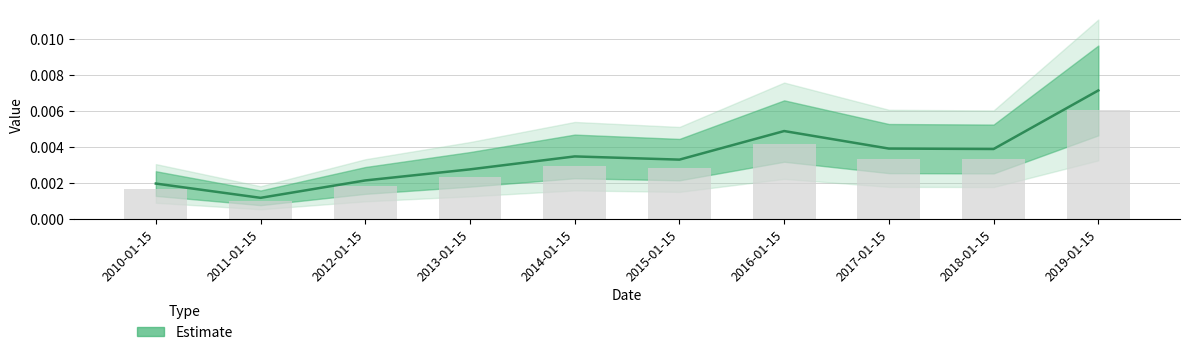

How many values are between 0 and 1?

10